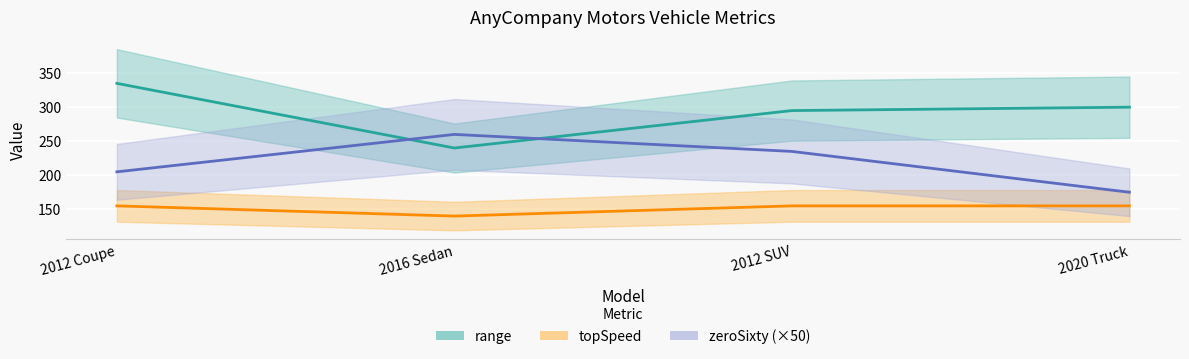

How many lines are shown in the chart?

3